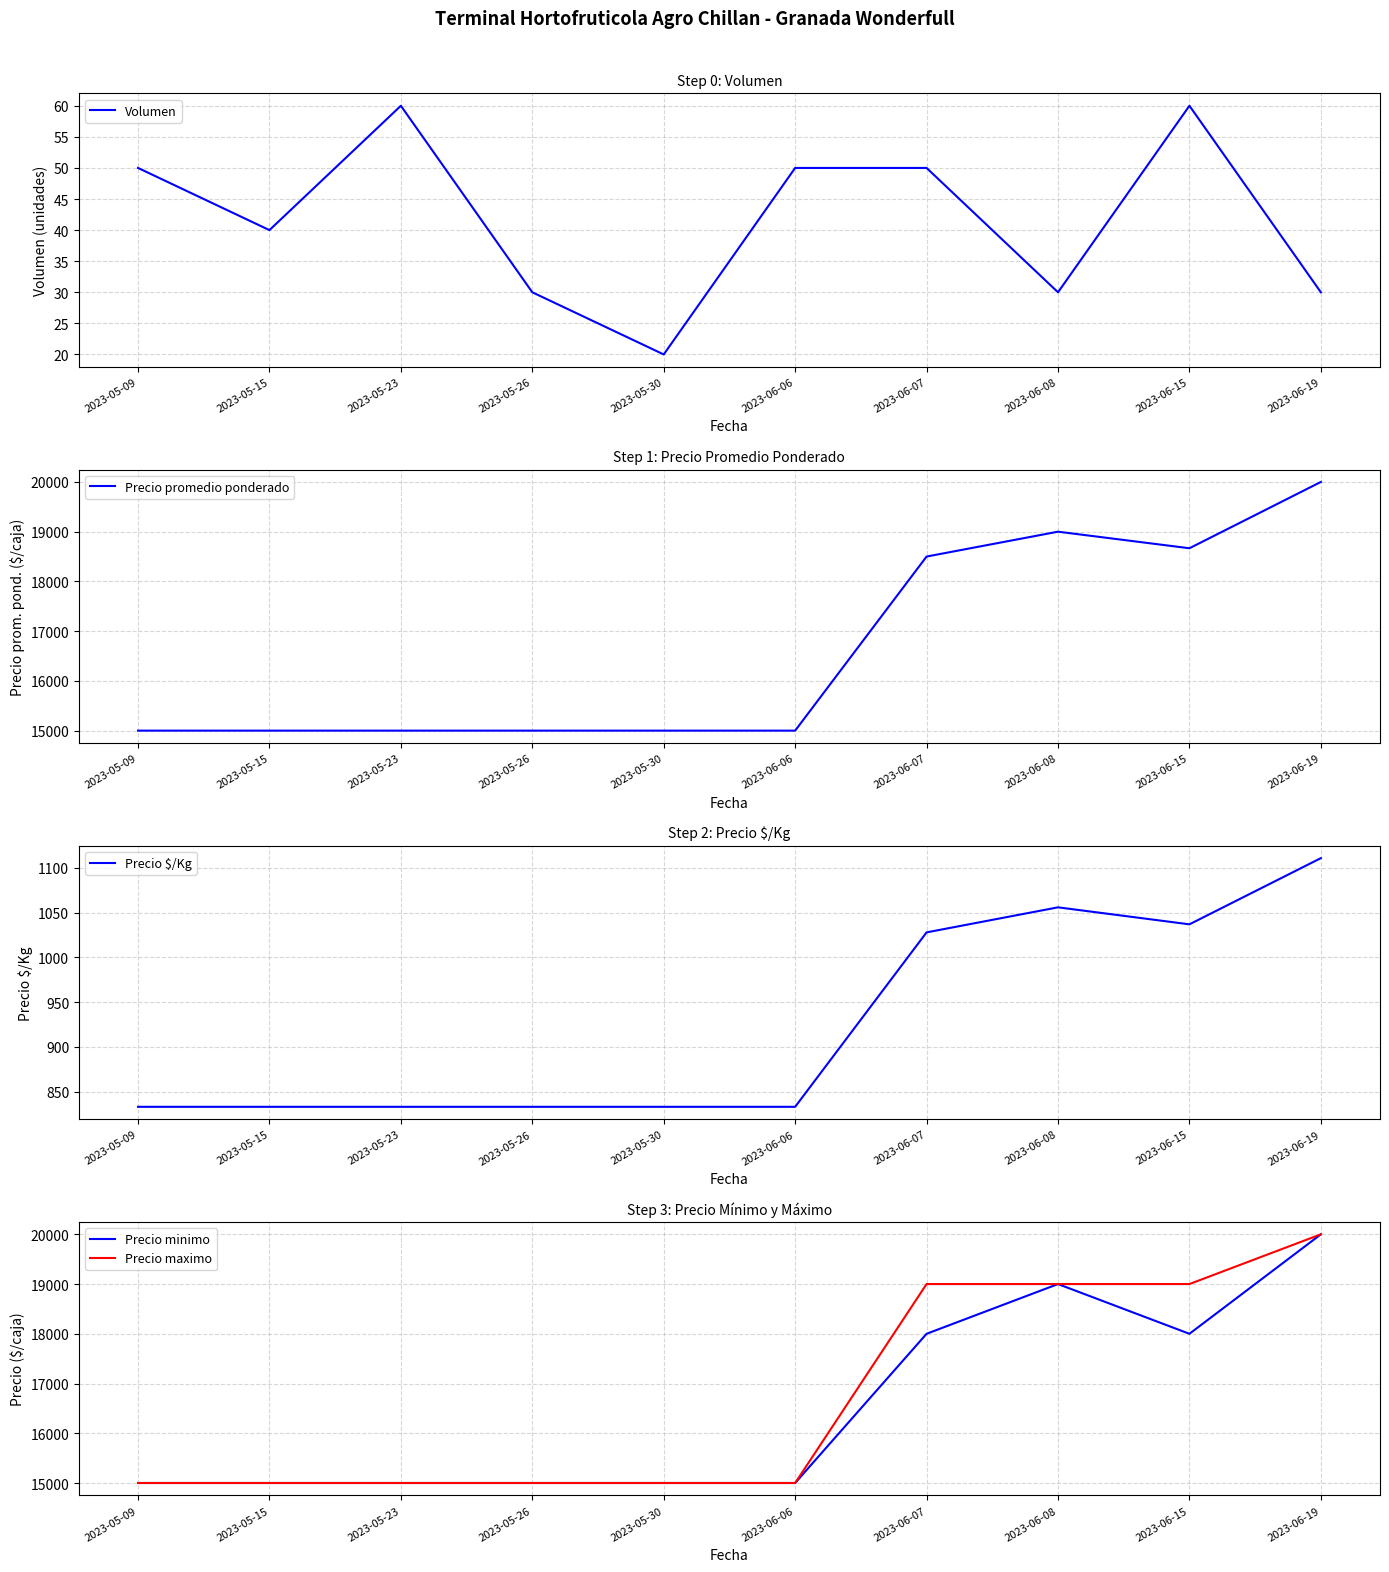

How many lines are shown in the chart?

5